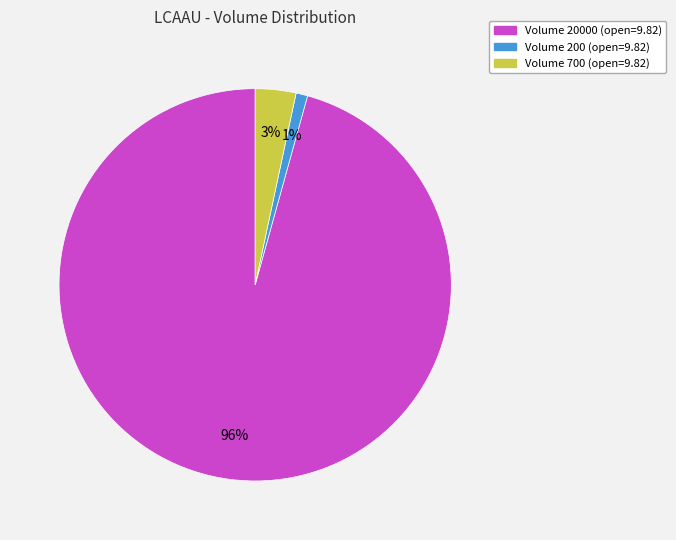

To the nearest percent, what is the difference between the largest and smallest slice percentages?

95%